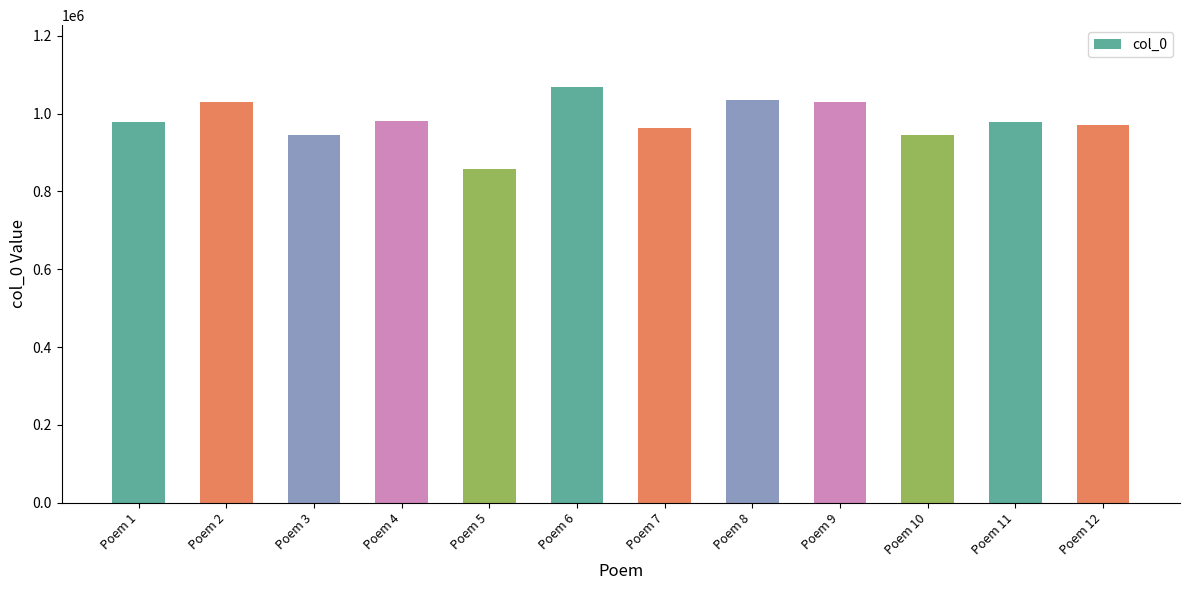

Approximately how many times larger is the value at Poem 4 compared to Poem 7?

1.0